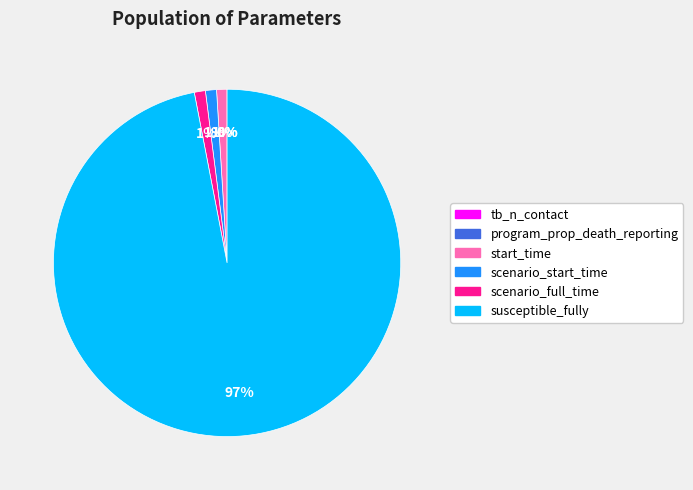

Which category accounts for the majority?

susceptible_fully